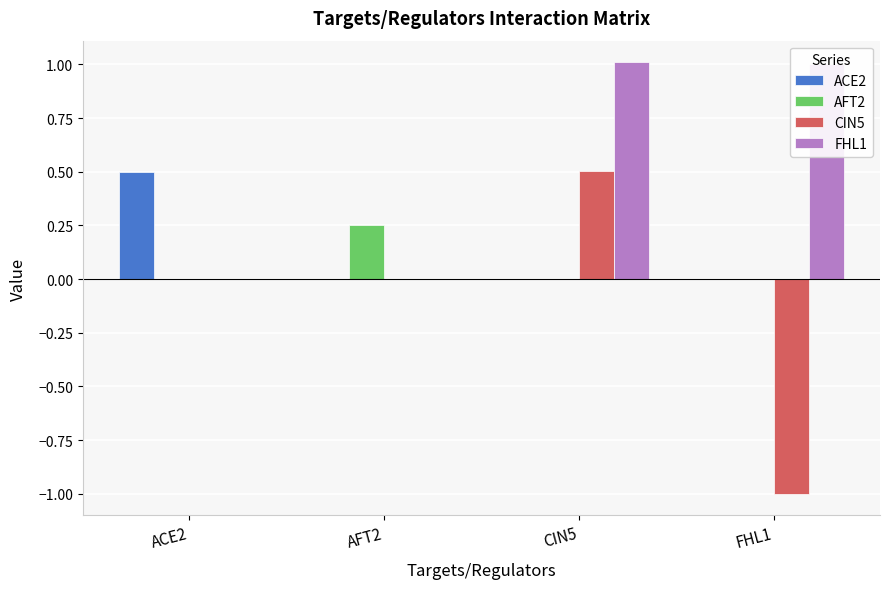

The CIN5 series shows 0.0 at ACE2. True or false?

True